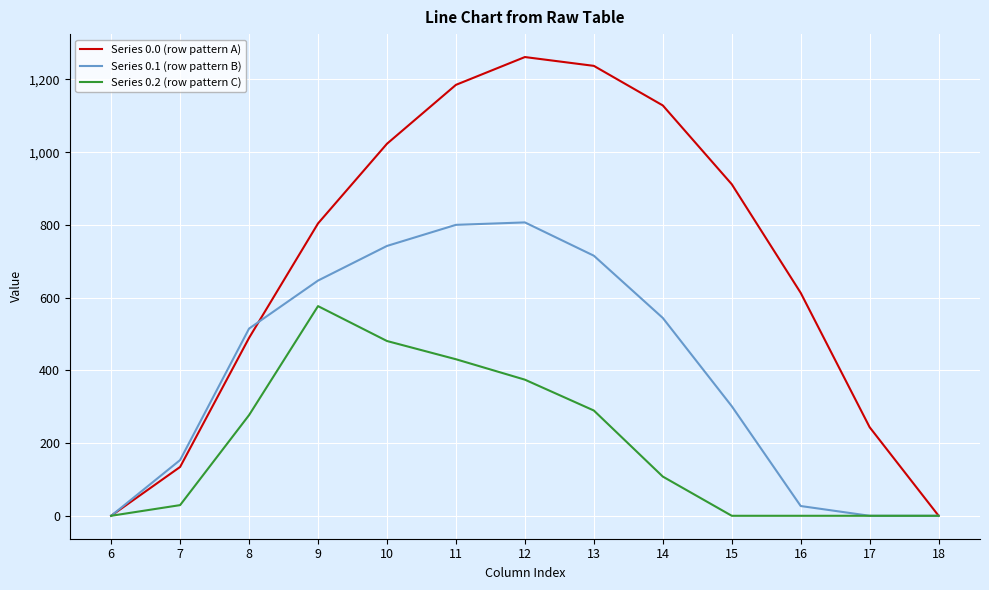

True or false: Series 0.1 (row pattern B) and Series 0.0 (row pattern A) cross at least once.

True